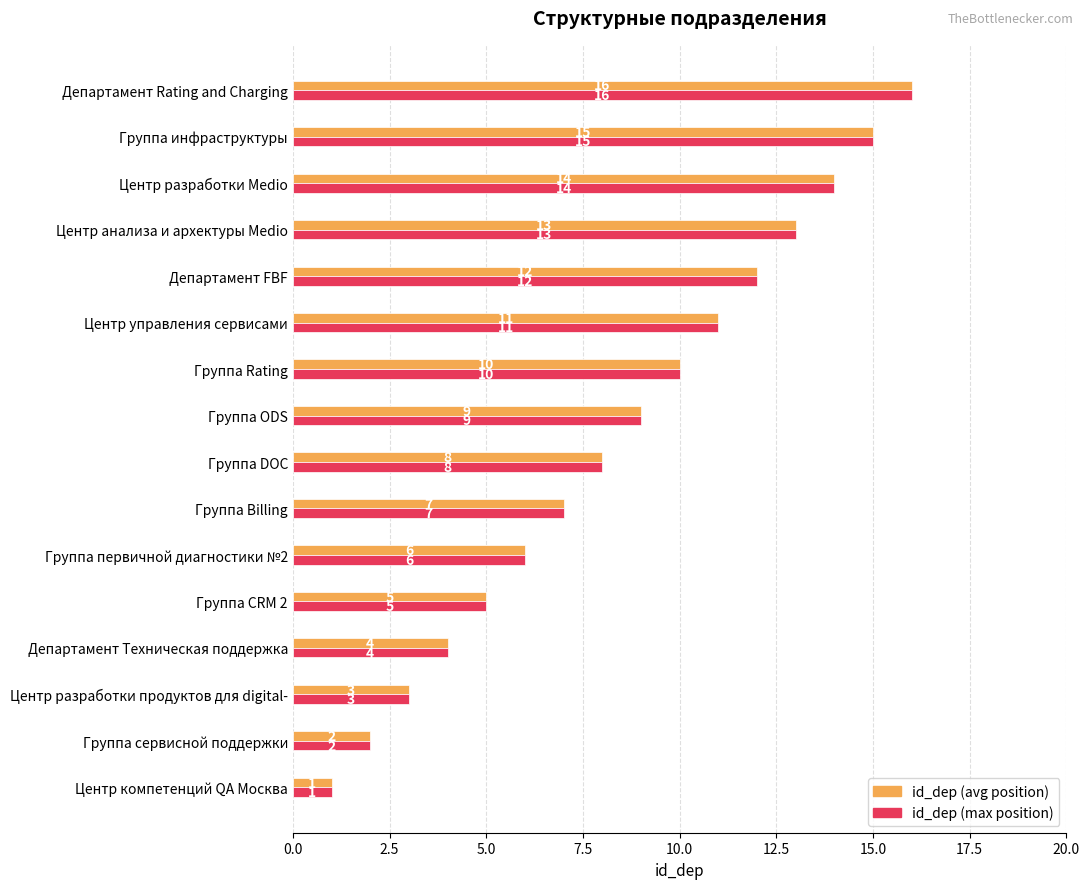

Is it true that id_dep (avg position) equals 13 at Центр анализа и архектуры Medio?

True